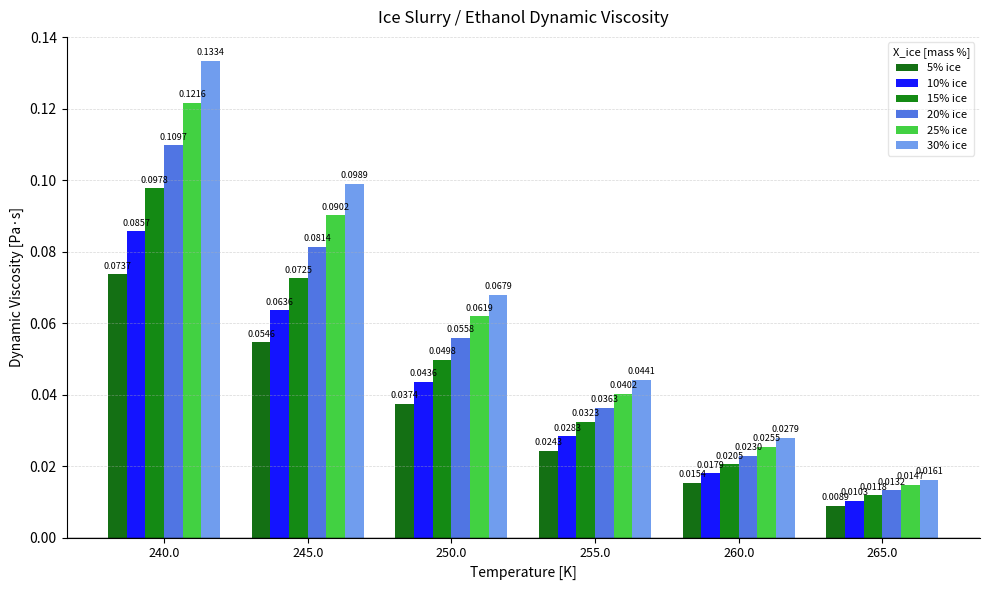

What are all the series names shown in the legend?

5% ice, 10% ice, 15% ice, 20% ice, 25% ice, 30% ice